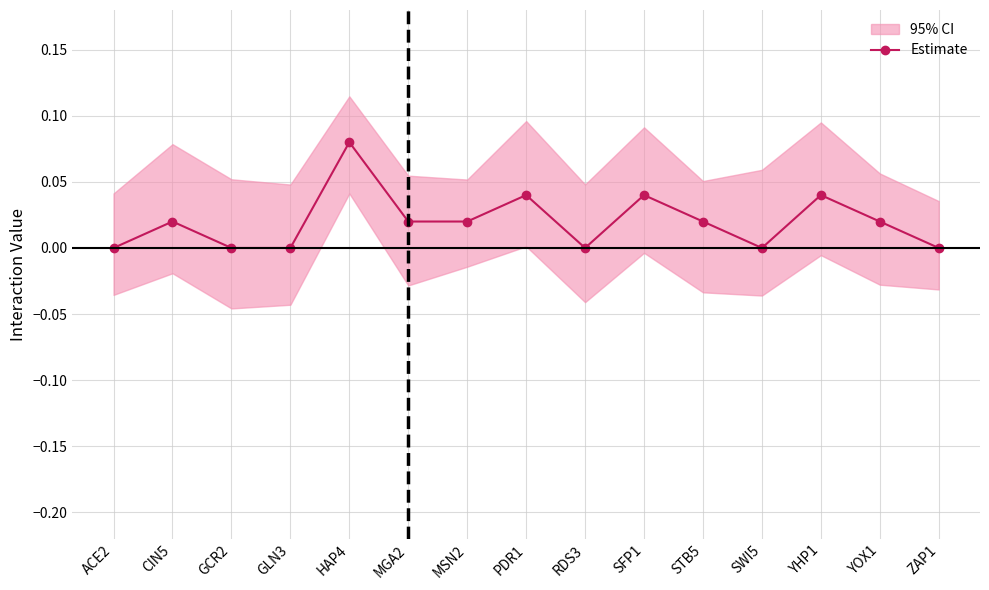

Is this an area chart (filled region under the line)?

No